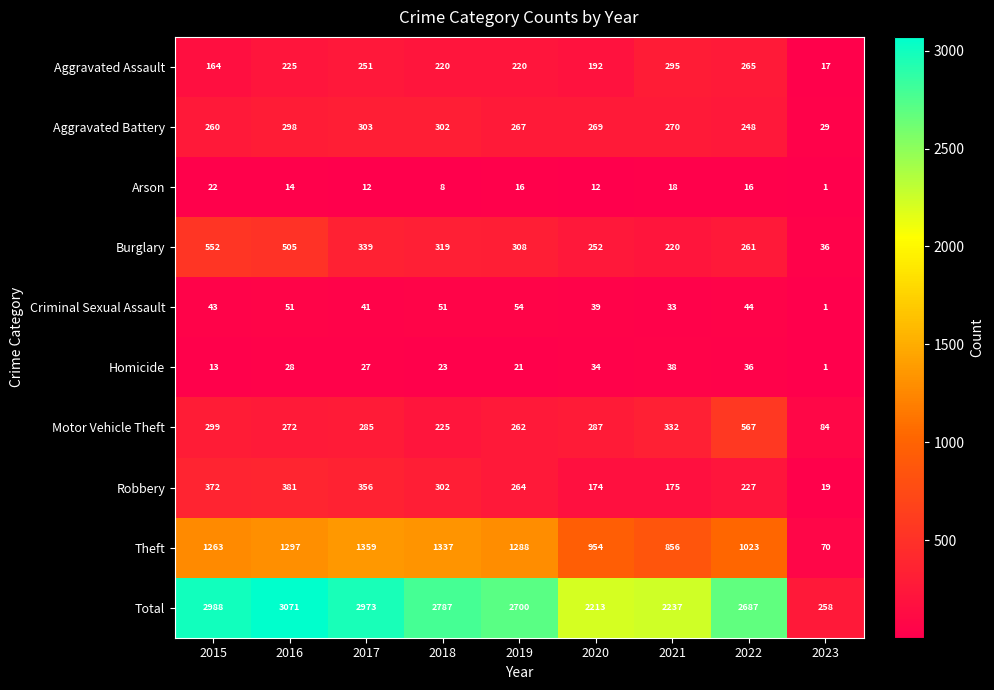

What is the spread (max minus min) of values at 2022?

2671